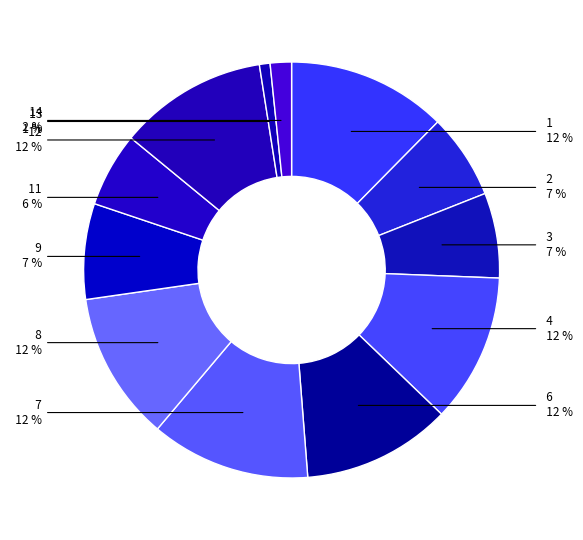

Which slice is the largest?

1